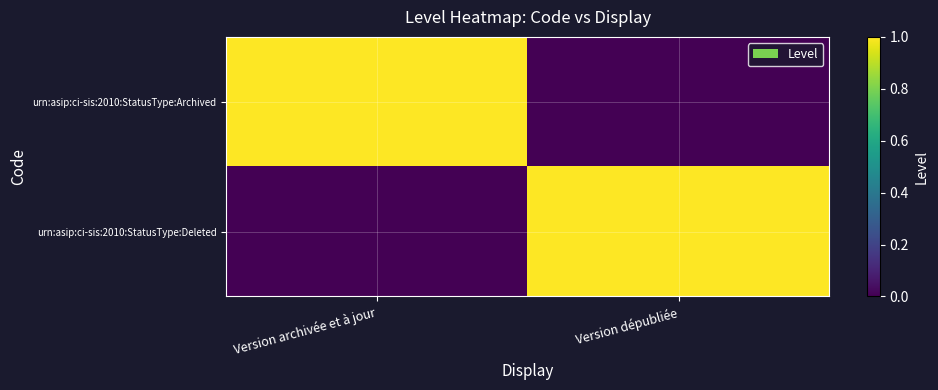

Reading right to left, extract all data points from this chart.

urn:asip:ci-sis:2010:StatusType:Archived: Version dépubliée=0	Version archivée et à jour=1
urn:asip:ci-sis:2010:StatusType:Deleted: Version dépubliée=1	Version archivée et à jour=0